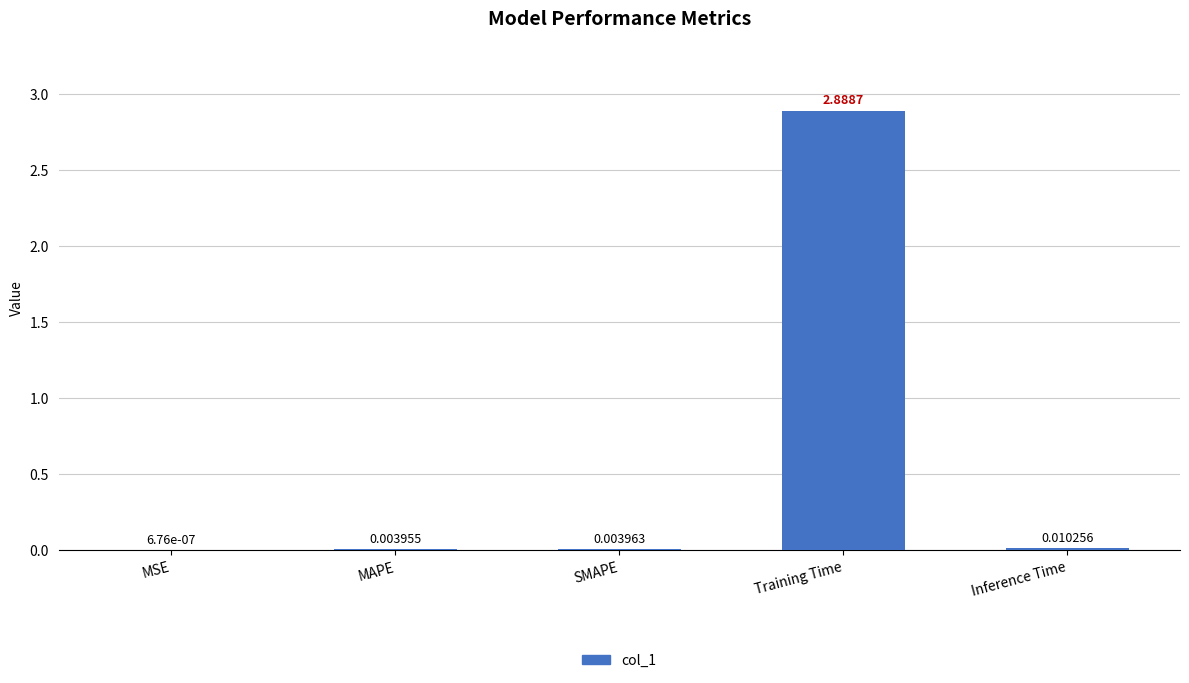

What is the average value?

0.6